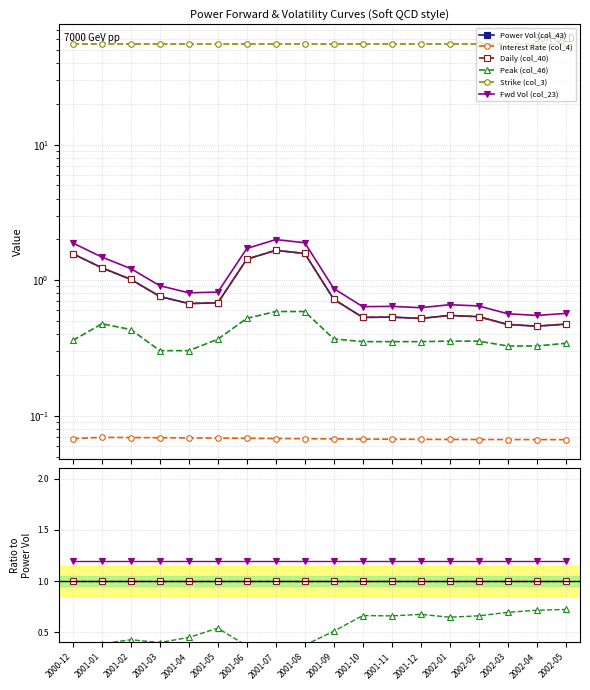

At 2001-05, list the series in order from smallest to largest.

Interest Rate (col_4), Peak (col_46), Power Vol (col_43), Daily (col_40), Fwd Vol (col_23), Strike (col_3)